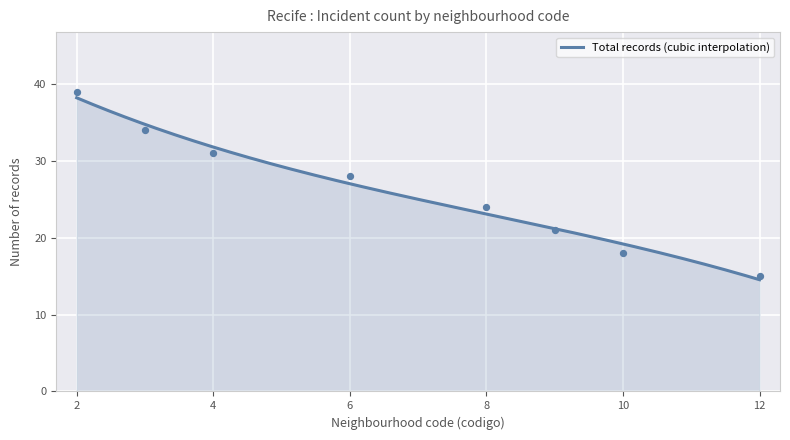

Is the value of ILHA JOANA BEZERRA at 3 greater than the value of SANTO AMARO at 10?

Yes